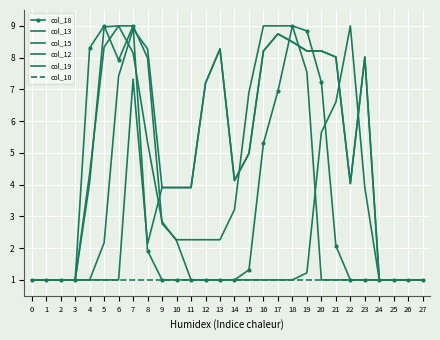

True or false: col_15 has more than 2 interior local peaks.

False